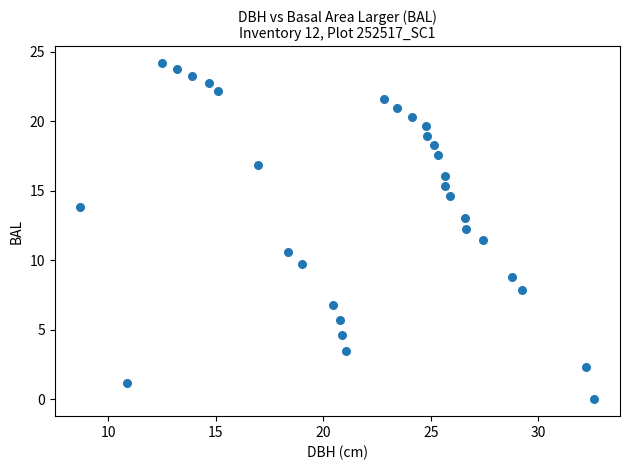

What is the range of Y values (max minus min)?

24.2